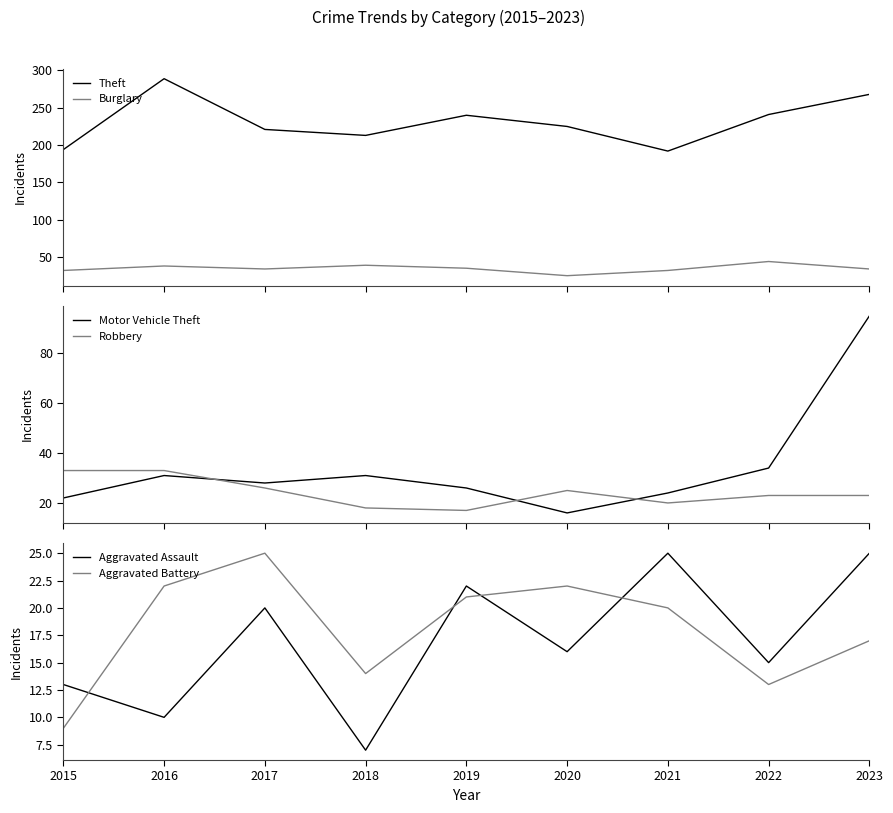

Reading right to left, list all the values displayed in this chart.

Theft: 268	241	192	225	240	213	221	289	194
Burglary: 34	44	32	25	35	39	34	38	32
Motor Vehicle Theft: 95	34	24	16	26	31	28	31	22
Robbery: 23	23	20	25	17	18	26	33	33
Aggravated Assault: 25	15	25	16	22	7	20	10	13
Aggravated Battery: 17	13	20	22	21	14	25	22	9